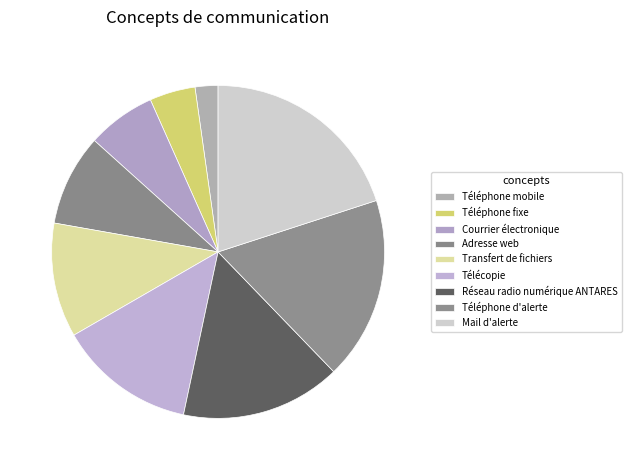

What is the total percentage of Mail d'alerte and Courrier électronique?

26.7%